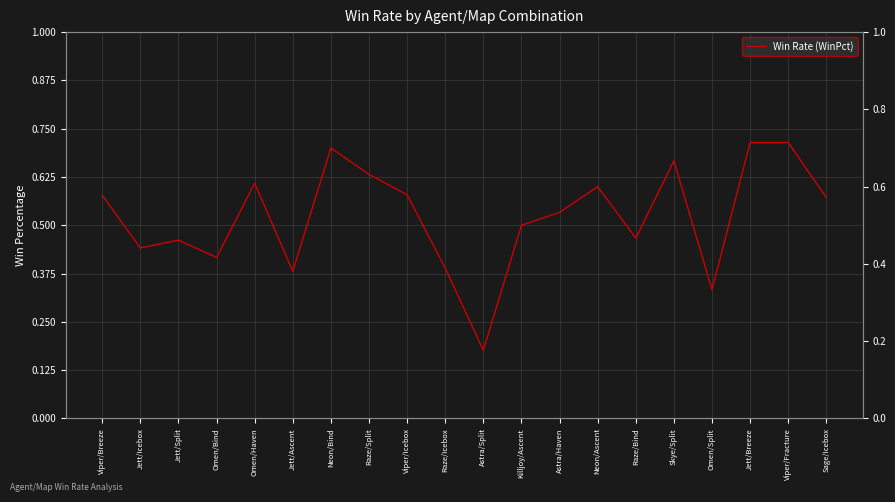

Does the chart have visible grid lines?

Yes